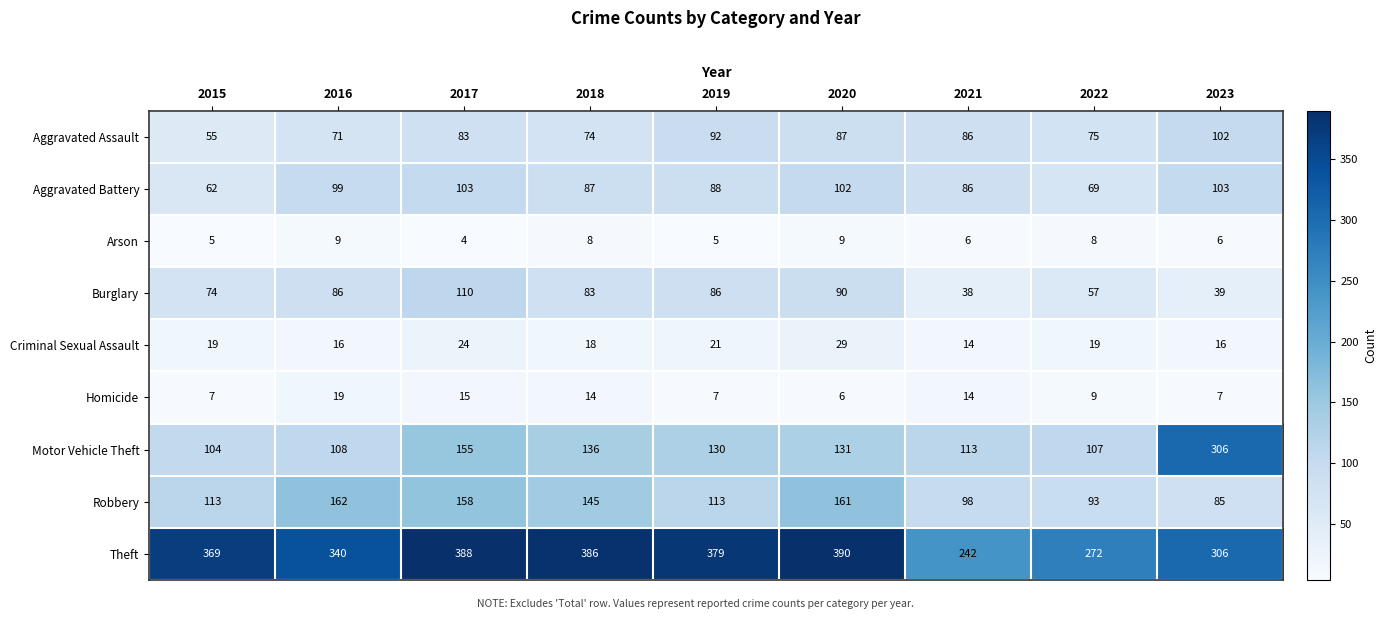

Which series has the largest total across all categories?

Theft